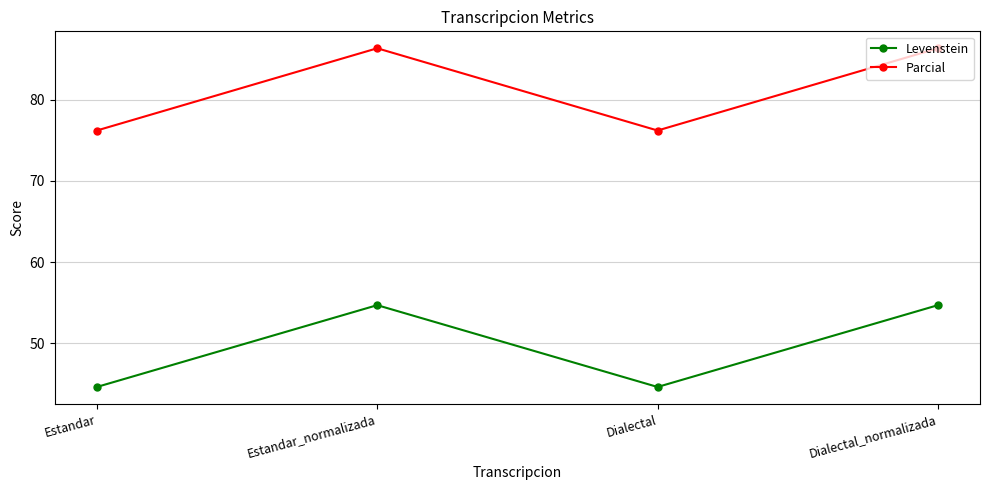

True or false: Parcial has more than 2 points higher than both neighbors.

False